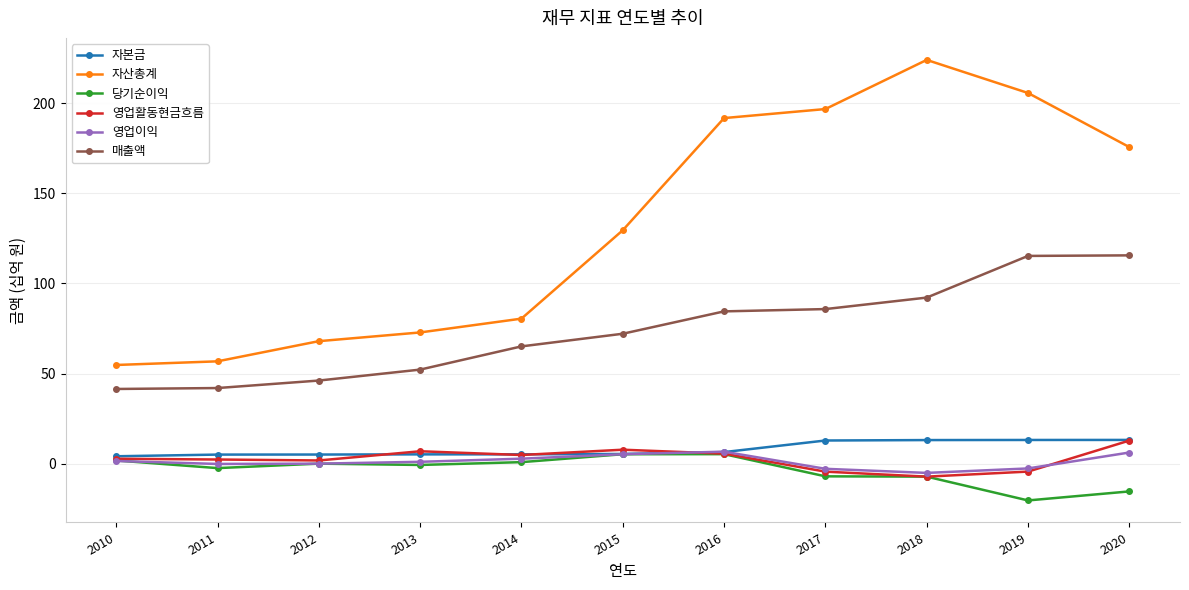

What is the lowest value of the 자본금 series?

4.1